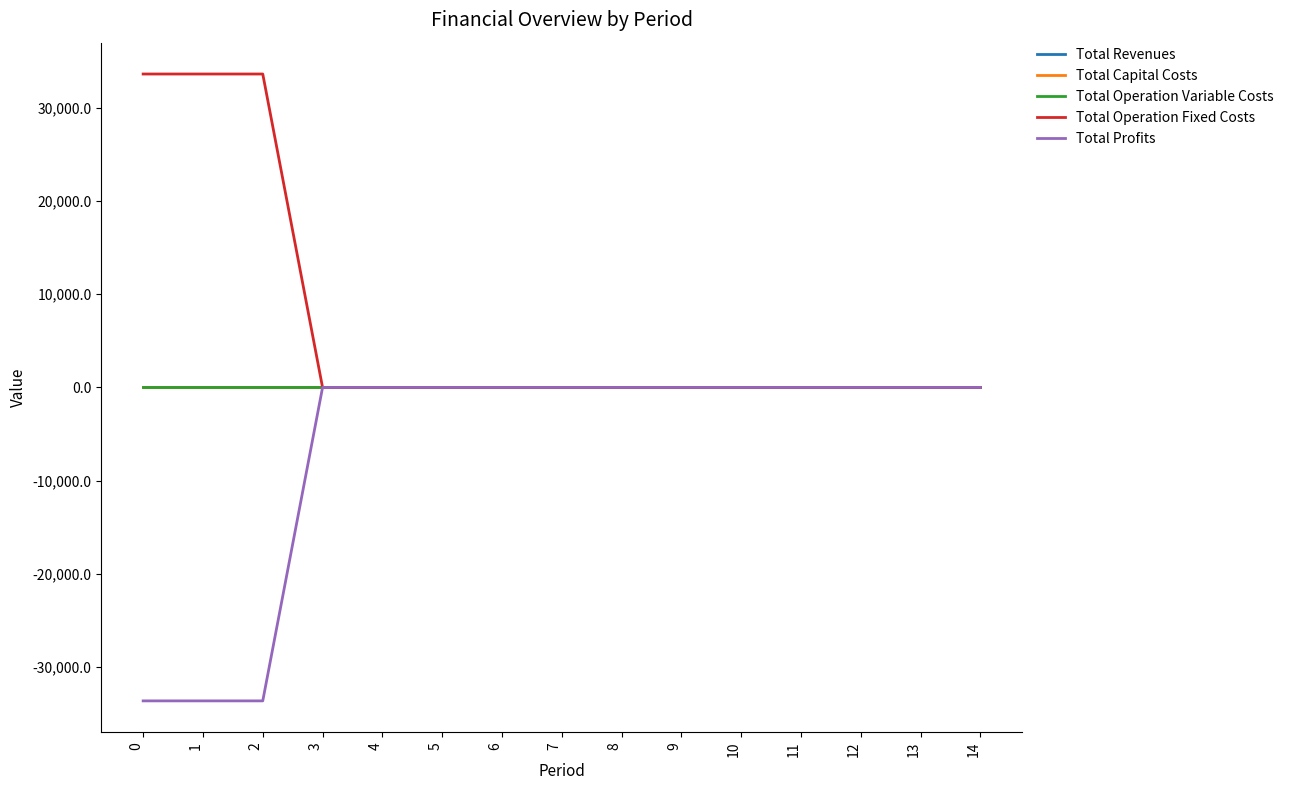

Between 11 and 13, which is larger?

11